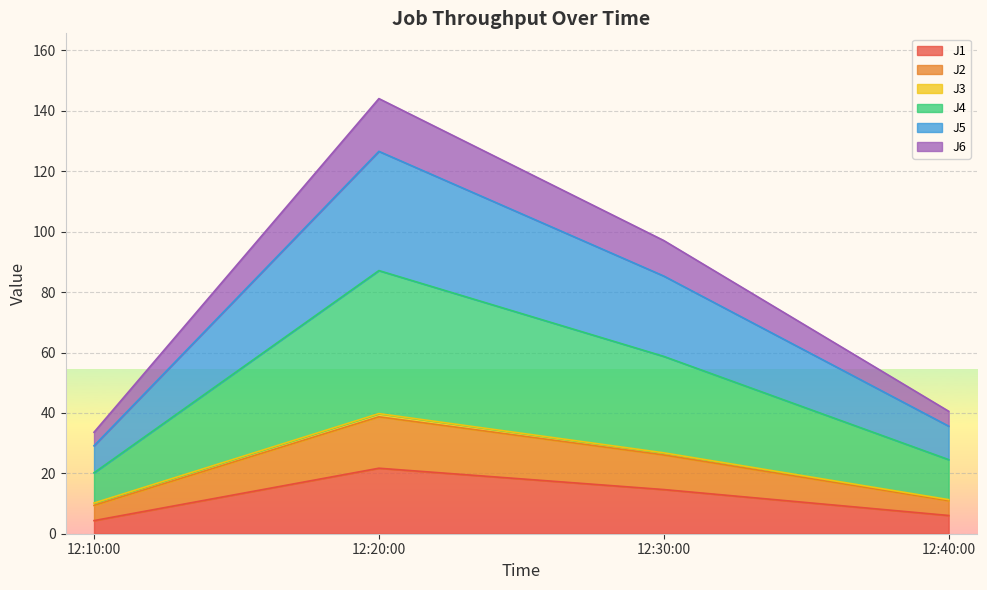

At which label does J1 reach its peak?

12:20:00